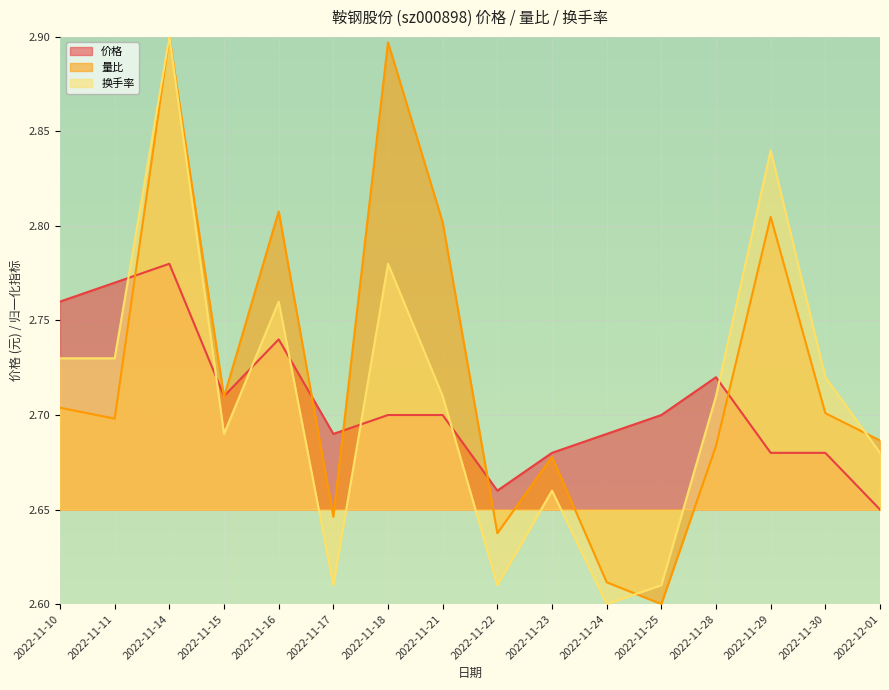

Where is the first local maximum for 量比?

2022-11-14